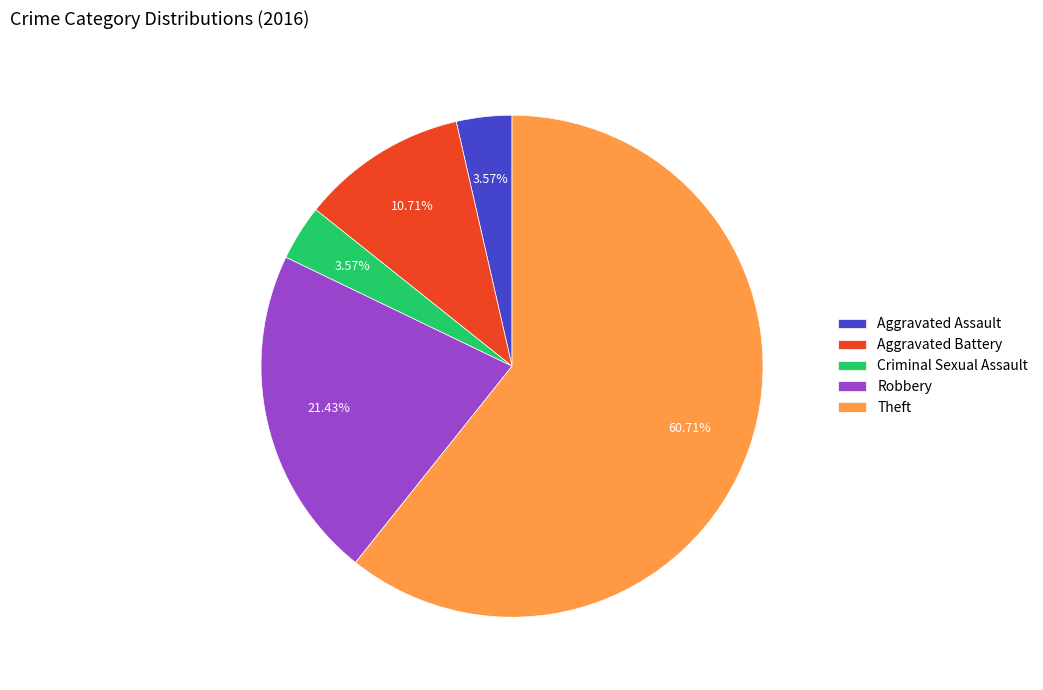

Is there any slice that represents more than half of the pie?

Yes